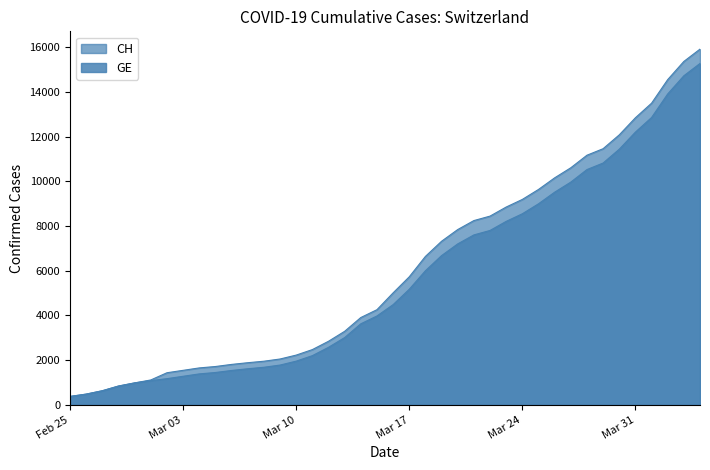

Is it true that GE equals 337 at 2020-02-27?

False